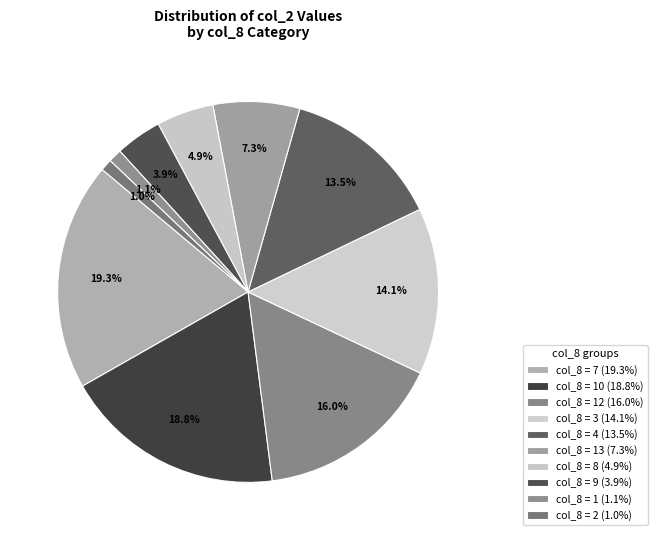

How many segments does this pie chart have?

10